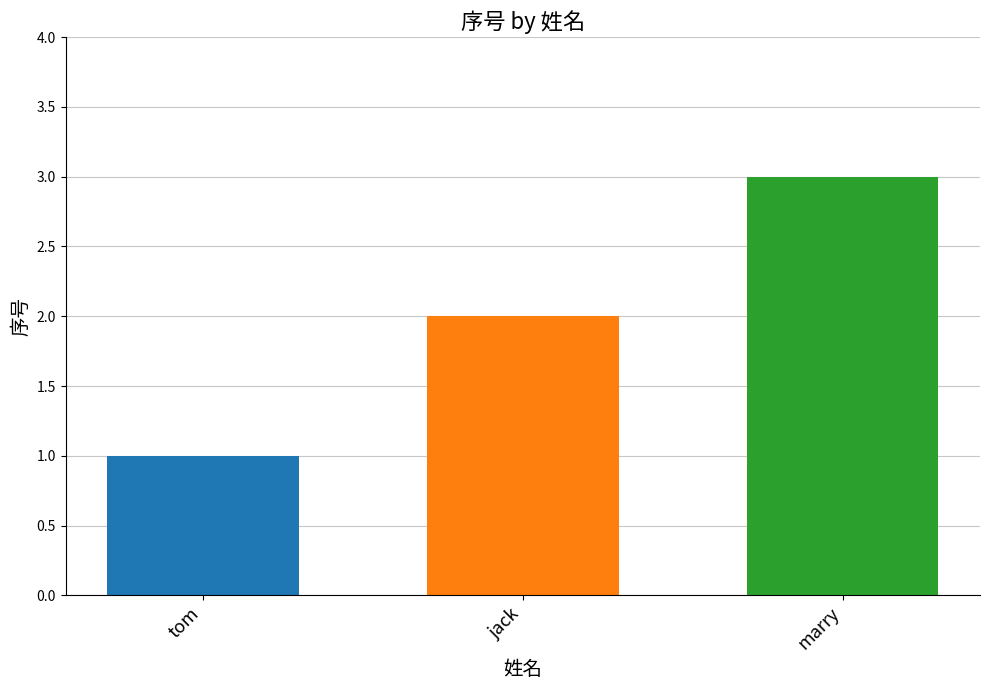

At which category does the chart reach its minimum across all series?

tom